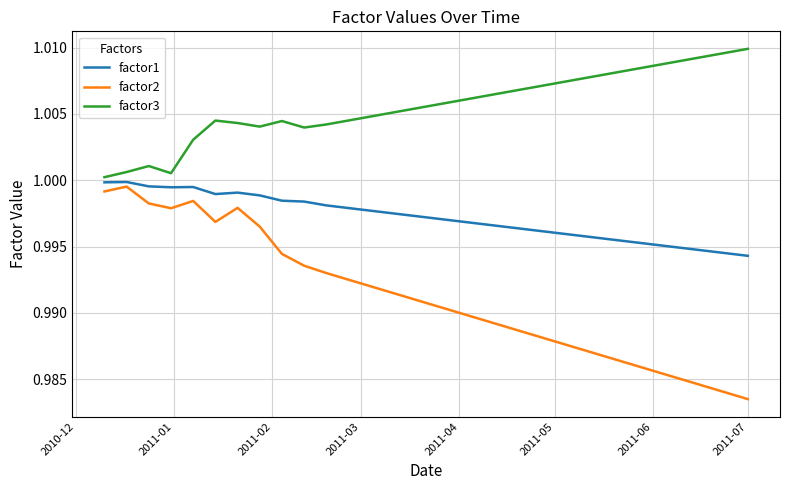

Rank the series by their average value, from lowest to highest.

factor2, factor1, factor3